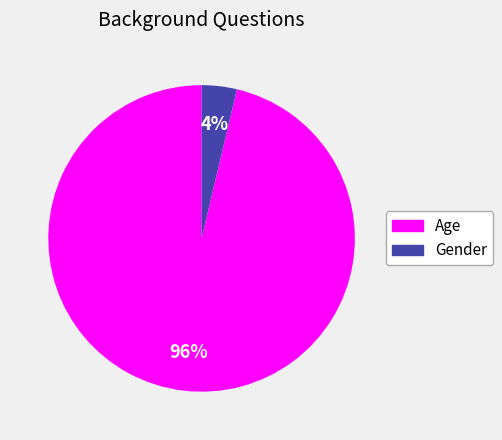

True or false: Age accounts for 96% of the total.

True